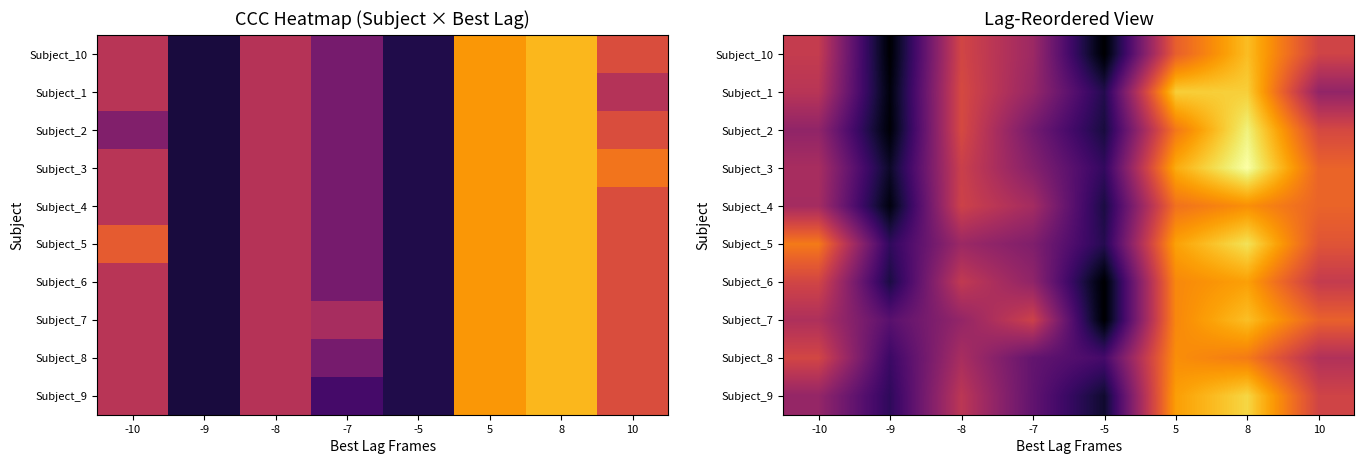

At which category is the sum across all series the highest?

8